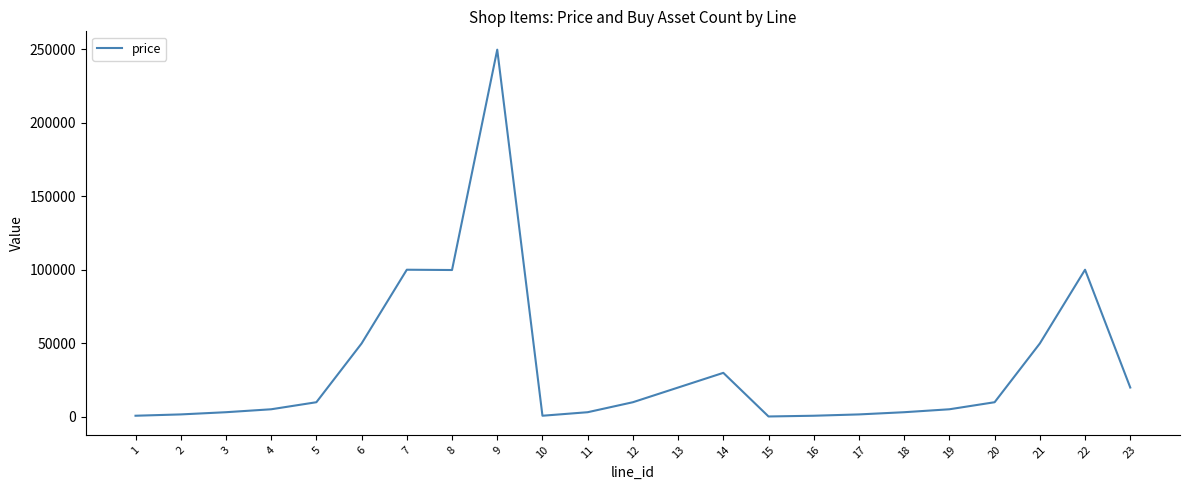

What is the difference between the second highest and minimum values?

99900